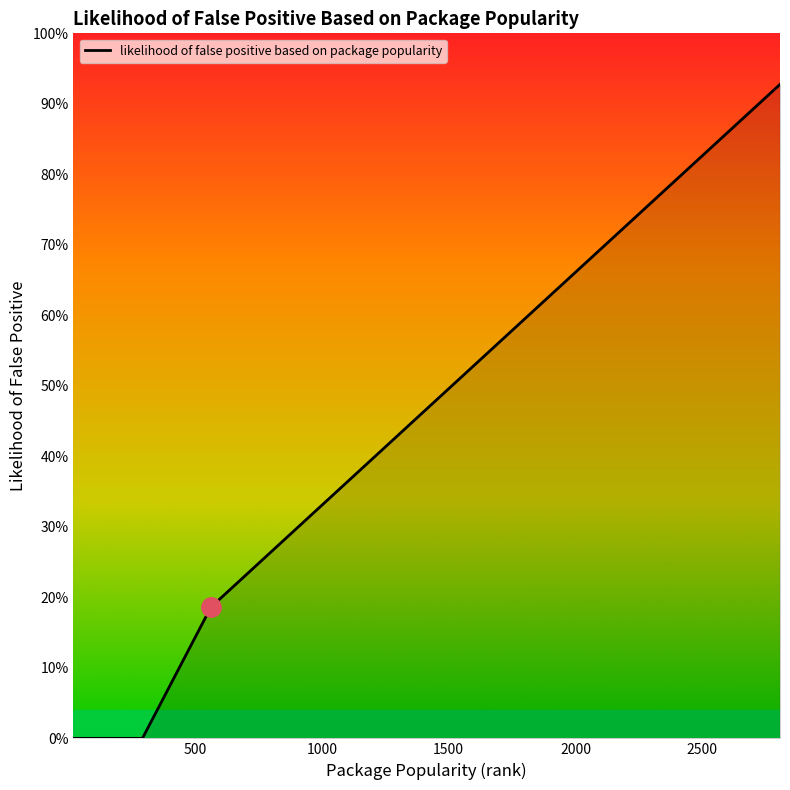

What is the difference between the maximum and minimum values?

0.9